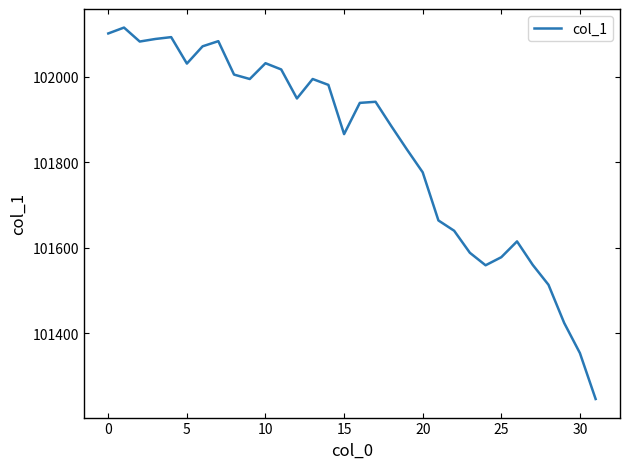

How many distinct data groups are displayed?

1